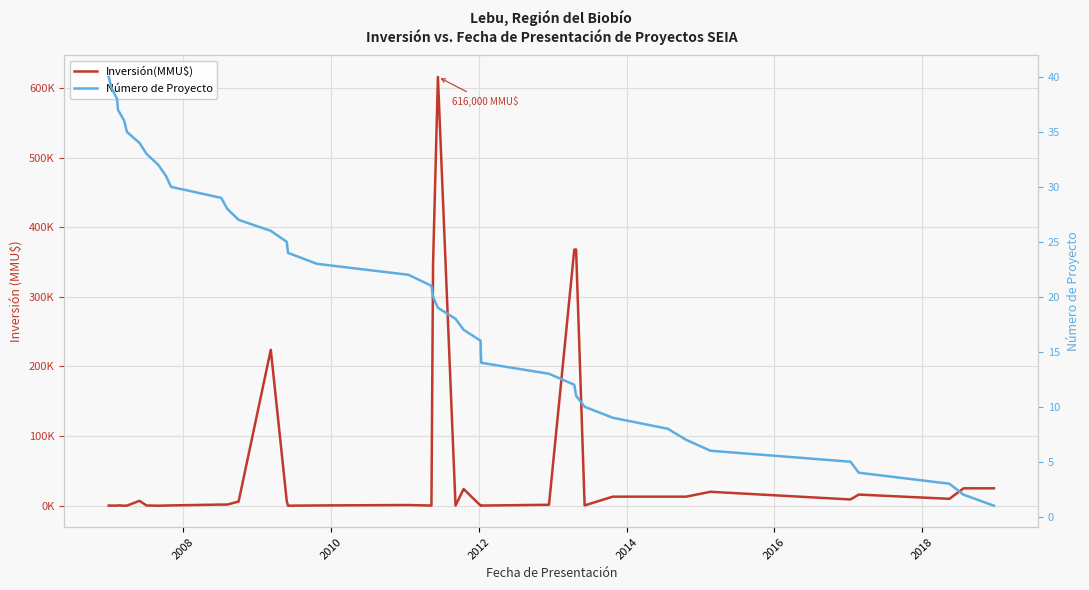

Which series has the largest range (max minus min)?

Inversión(MMU$)